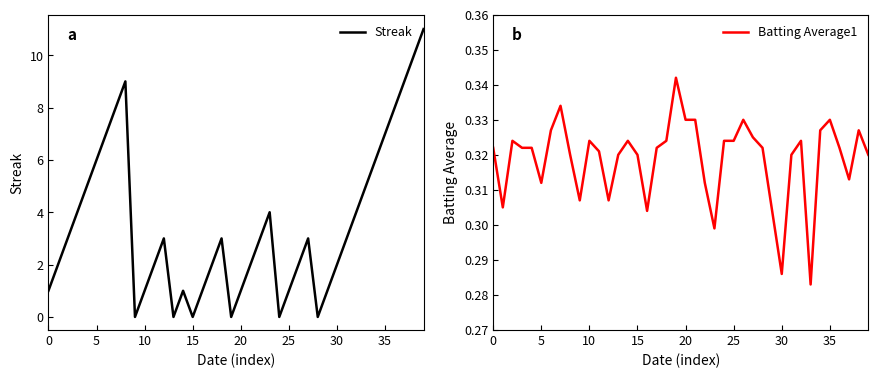

Which category has the highest value across all series?

39